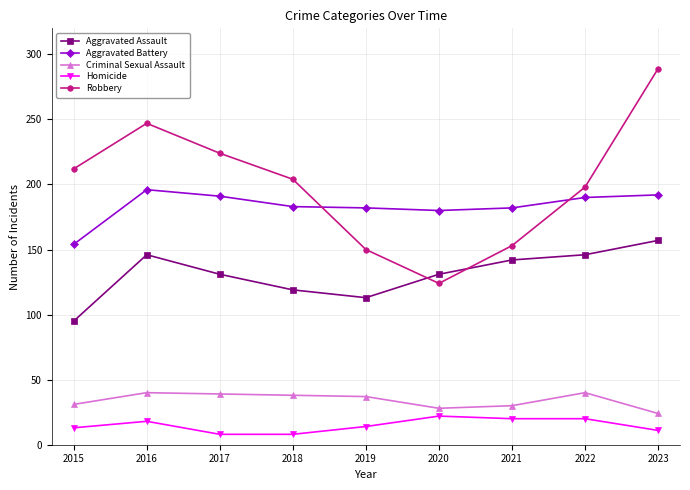

What is the value of the Homicide point at the 5th from the left?

14